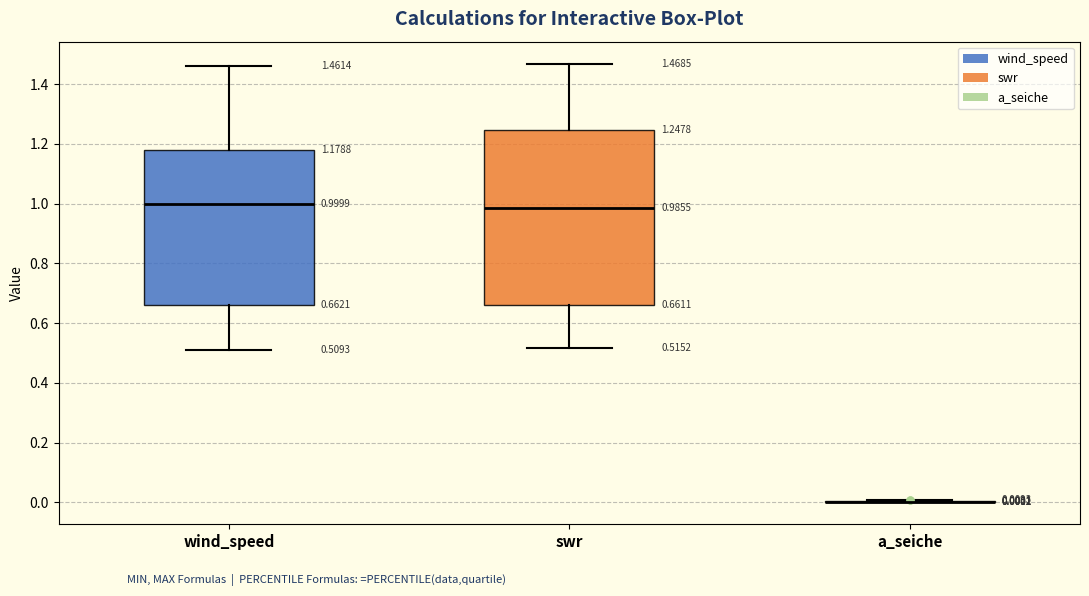

Comparing the boxes themselves (not the whiskers), which one is the tallest?

swr